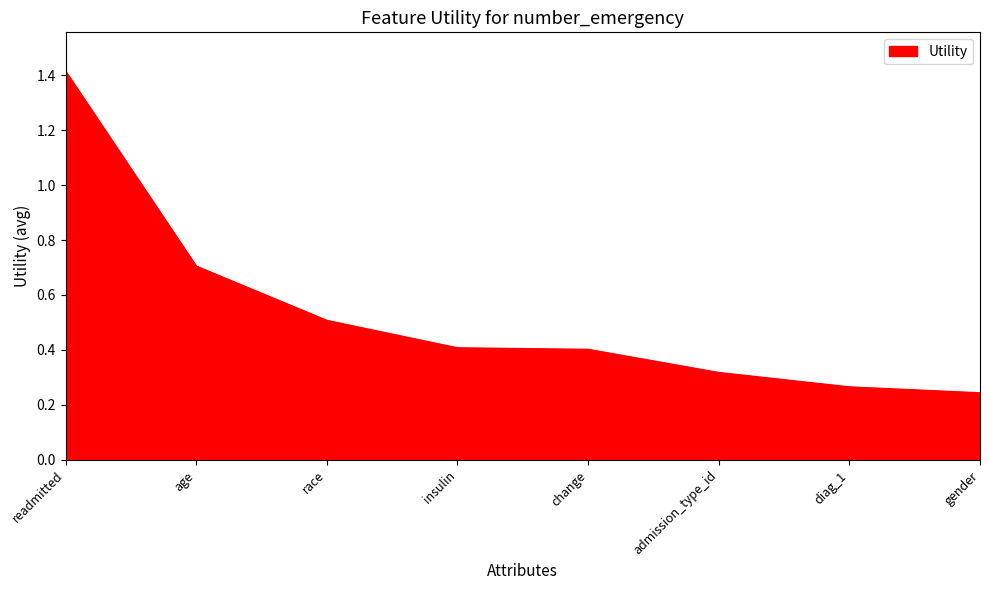

Read the value at change.

0.4